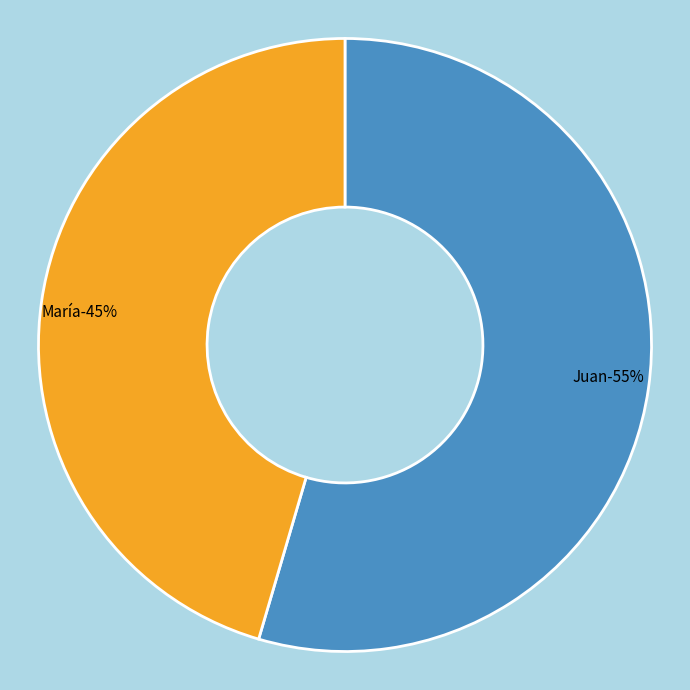

The María slice represents 57% of the pie. True or false?

False